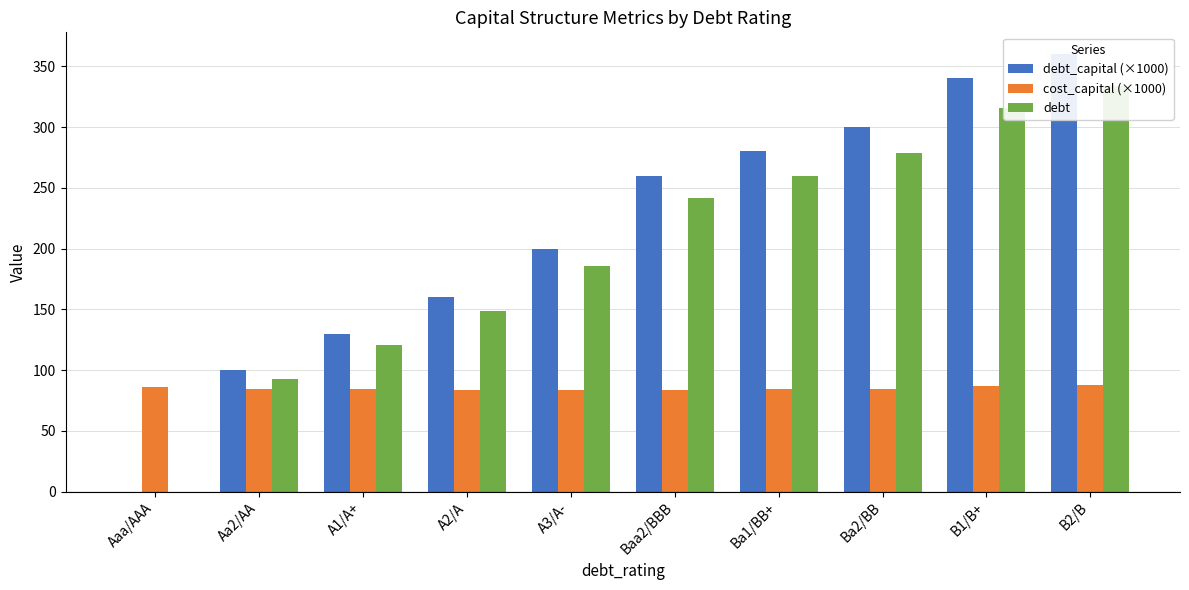

Rank the series at A3/A- from lowest to highest value.

cost_capital (×1000), debt, debt_capital (×1000)